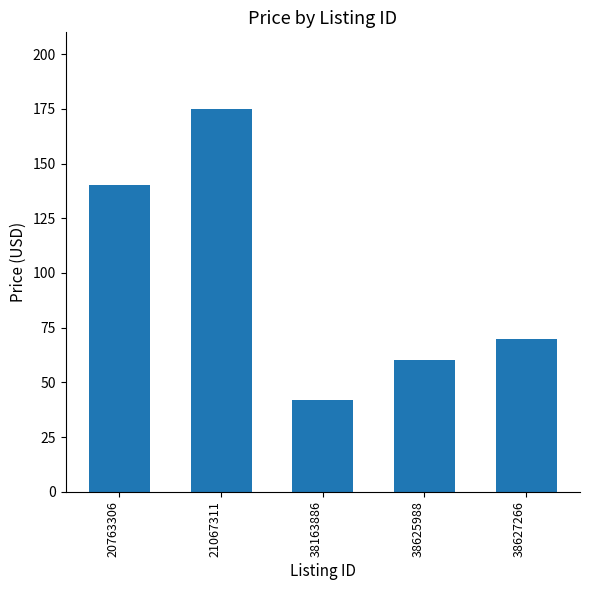

At which label does the data first exceed 70?

20763306